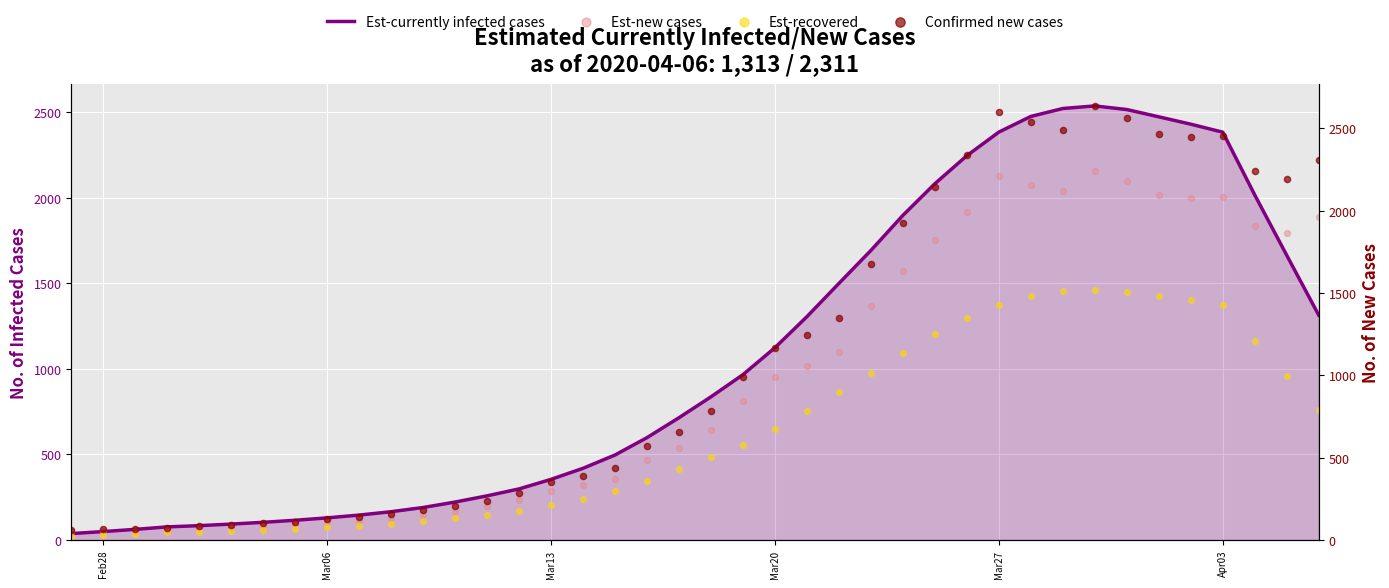

Which series contains the lowest Y value?

Est-recovered